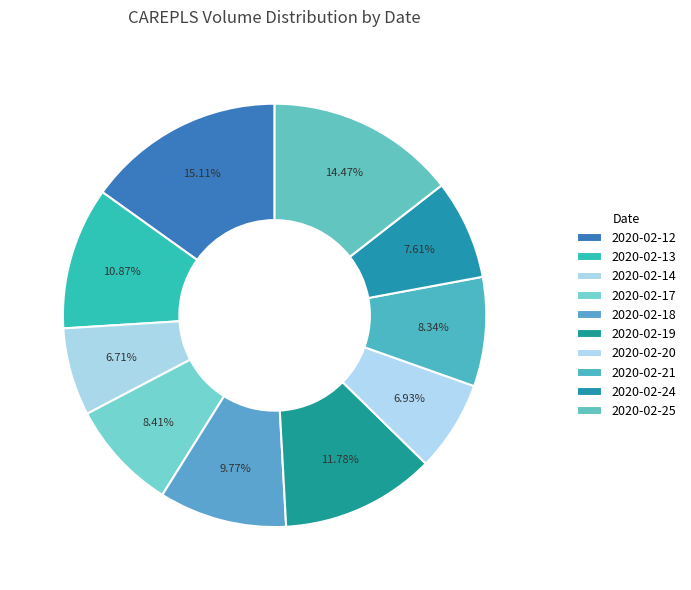

To the nearest percent, what percentage of the pie is 2020-02-18?

10%